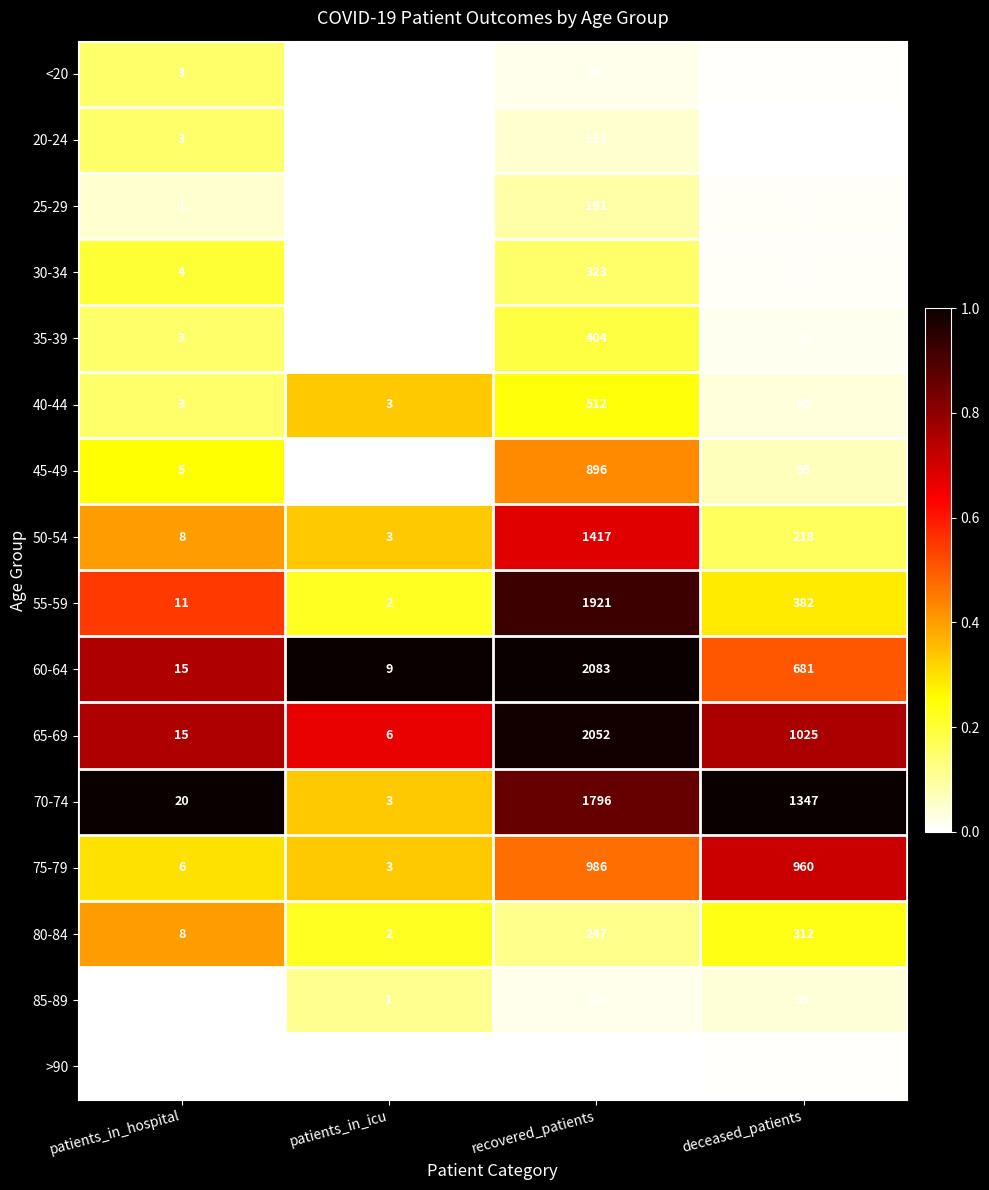

The >90 series shows 9 at recovered_patients. True or false?

True